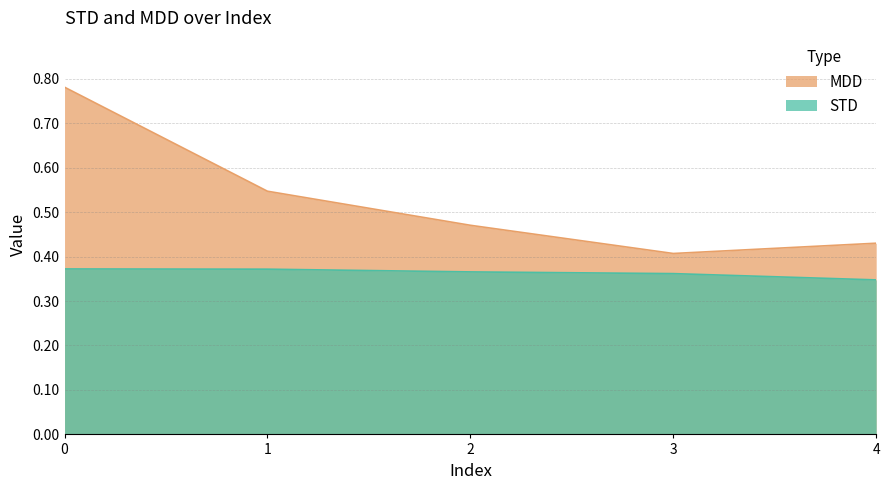

The value of MDD at 3 is 0.4. True or false?

True